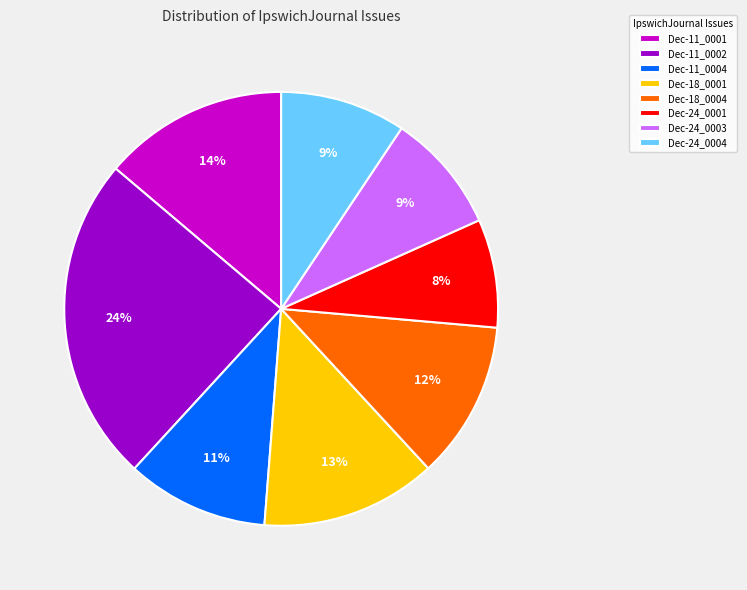

Is there any slice that represents more than half of the pie?

No